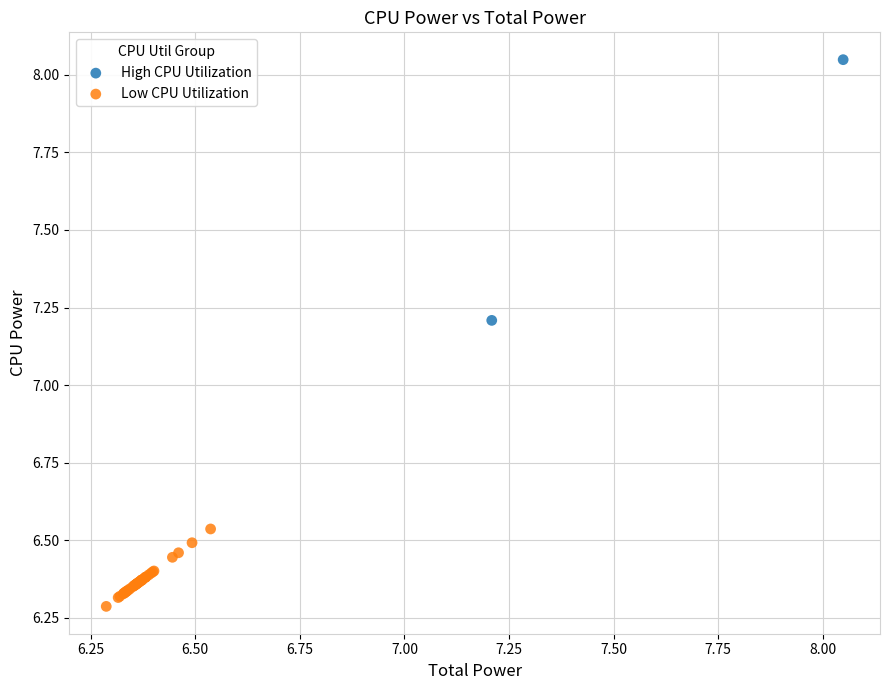

What are all the series names shown in the legend?

High CPU Utilization, Low CPU Utilization